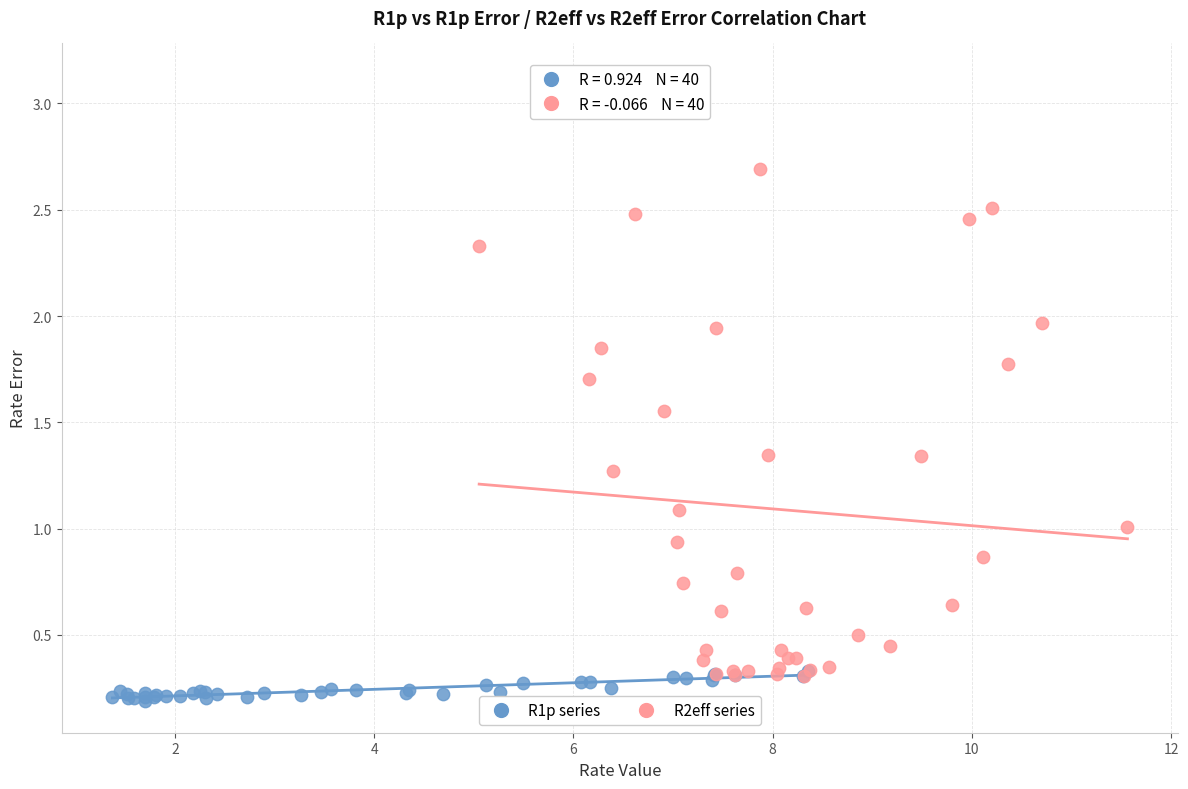

What are all the series names shown in the legend?

R1p series, R2eff series